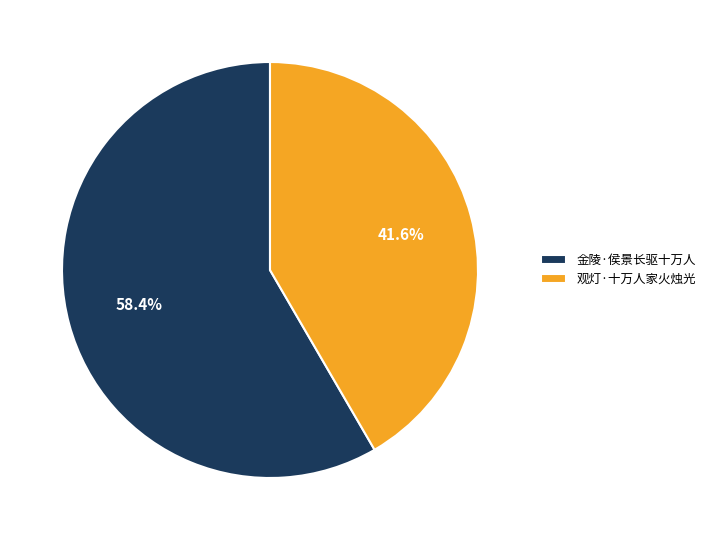

Which category has the smallest portion of the pie?

观灯·十万人家火烛光